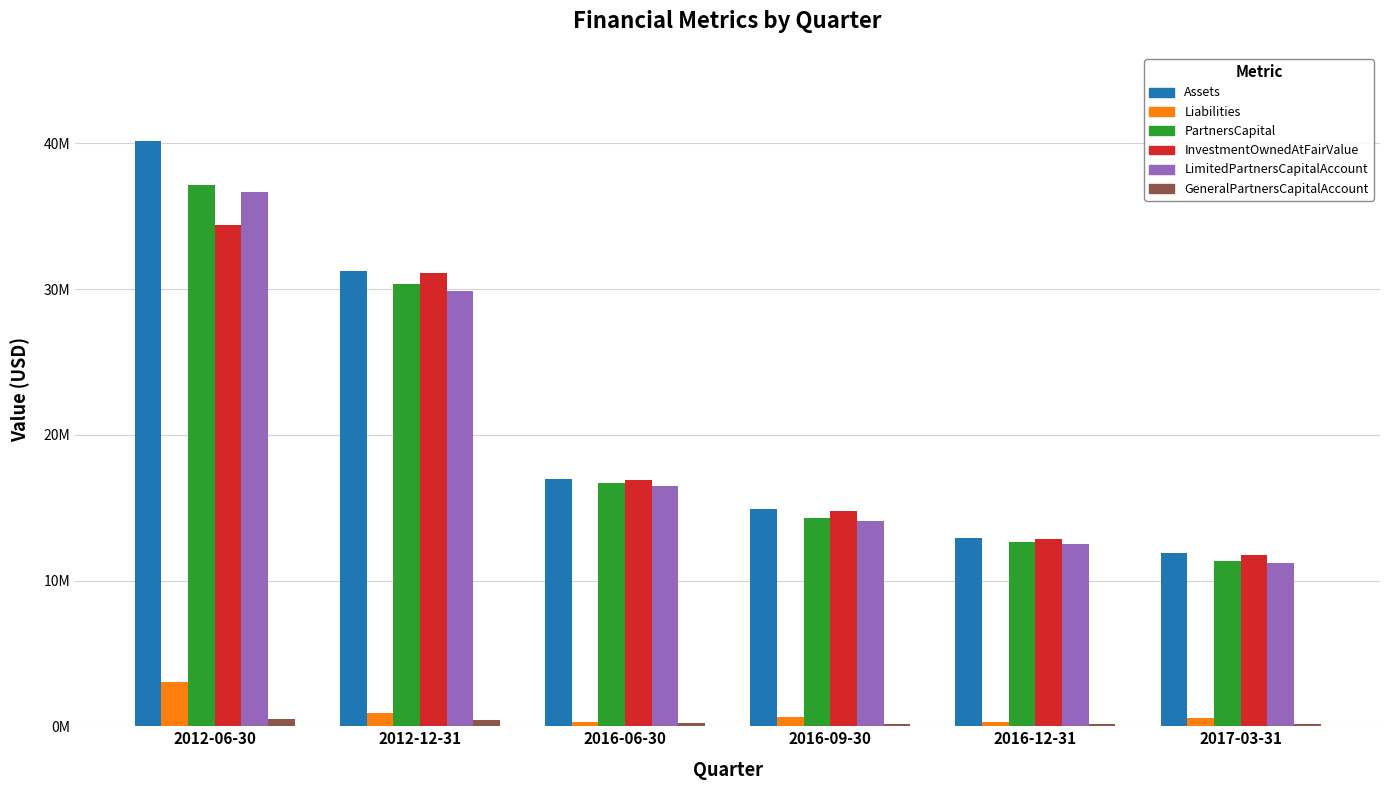

What is the value of the Assets bar at the 3rd from the left?

16961441